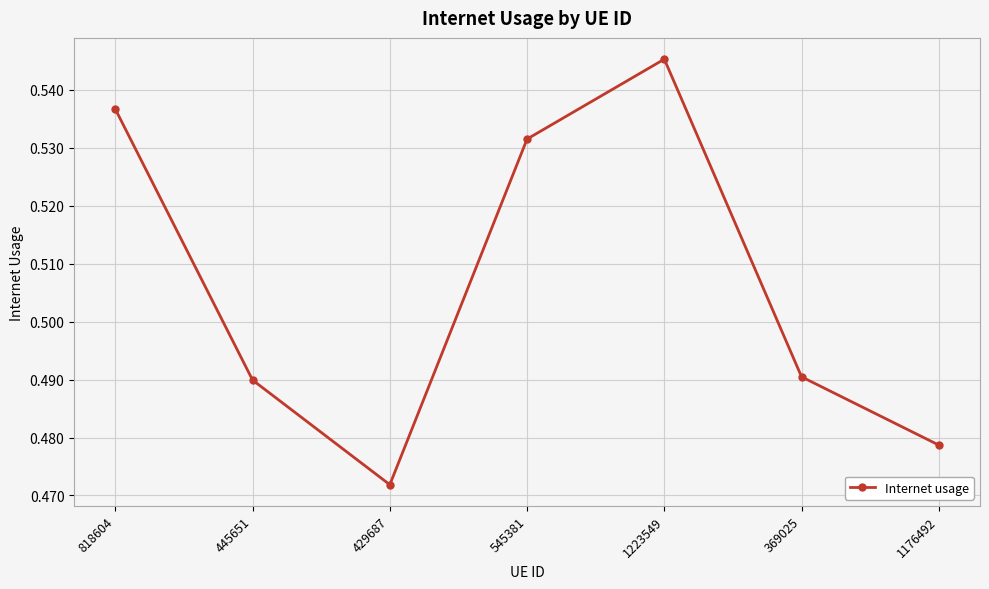

What position from the right is 445651?

6